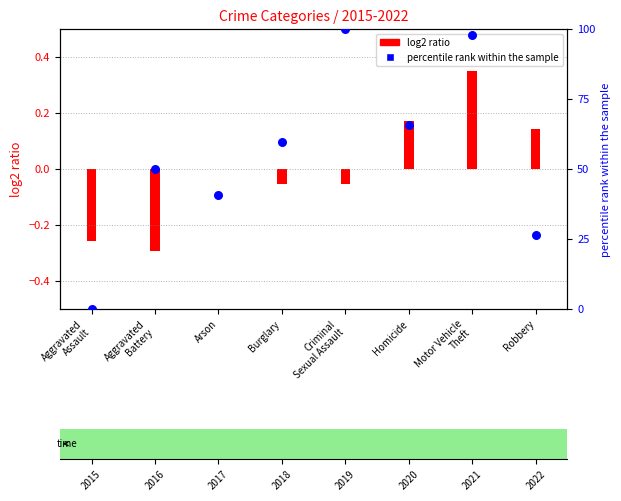

What is the change in value from Aggravated
Assault to Motor Vehicle
Theft?

+97.6